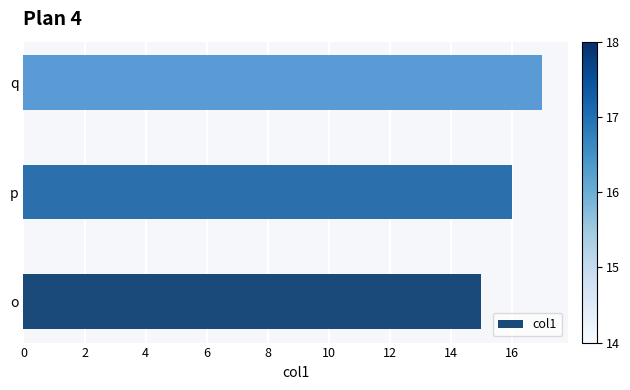

The chart shows a value of 25 at o. True or false?

False